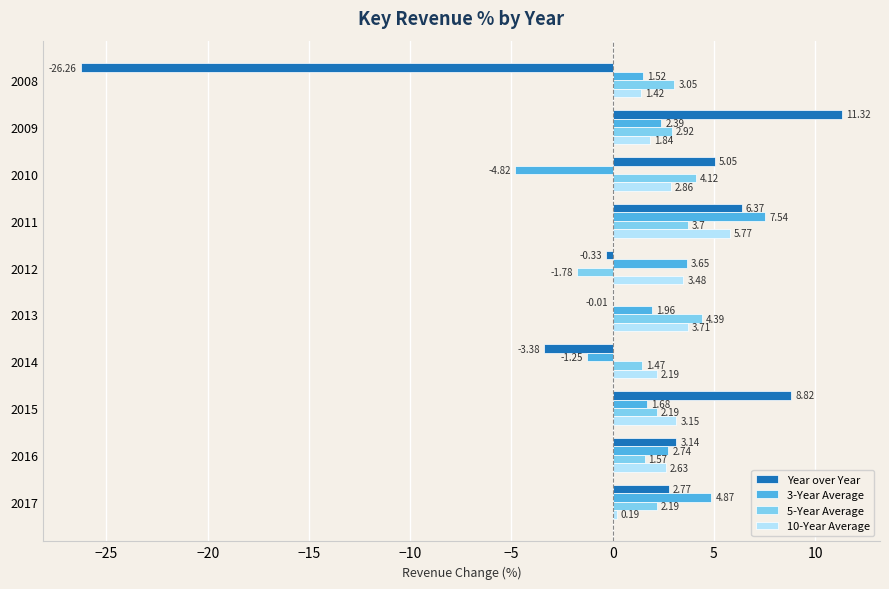

Which series changed the most between 2012 and 2017?

5-Year Average